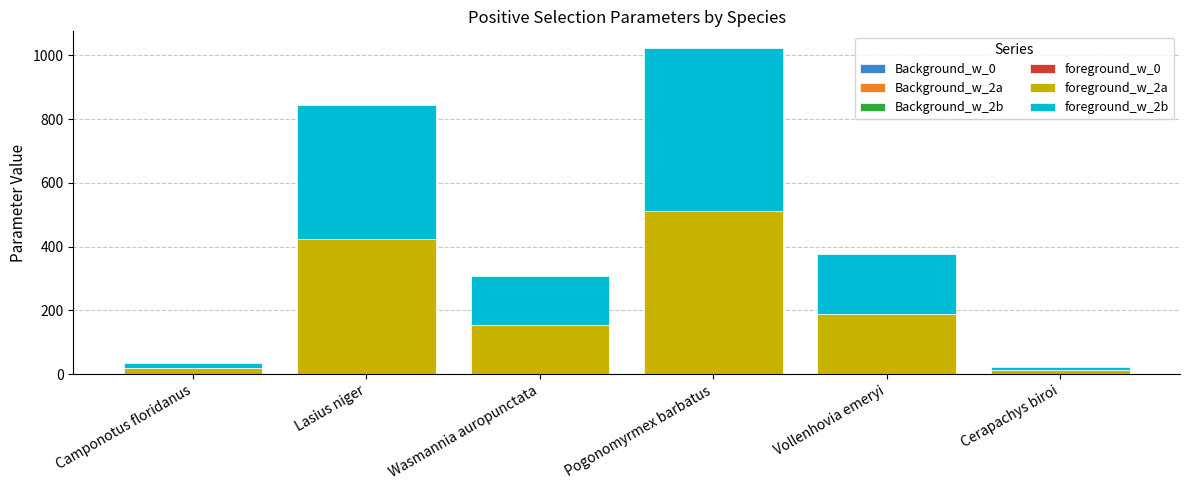

At which category is the sum across all series the highest?

Pogonomyrmex barbatus